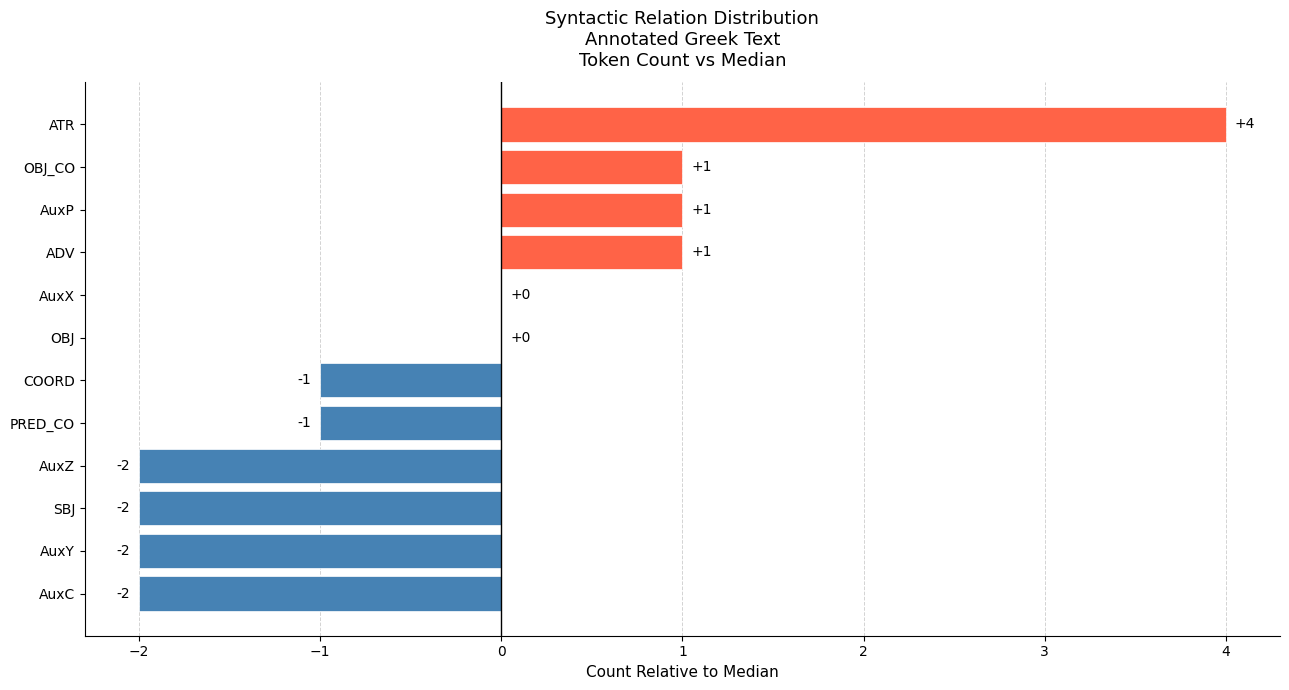

What is the greatest value displayed?

4